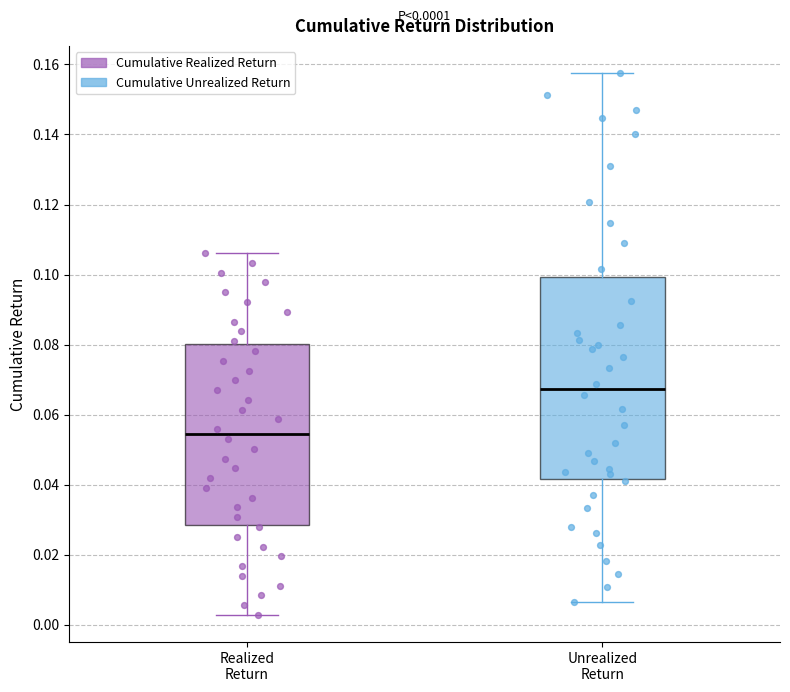

Which box's median line is the highest?

Unrealized Return